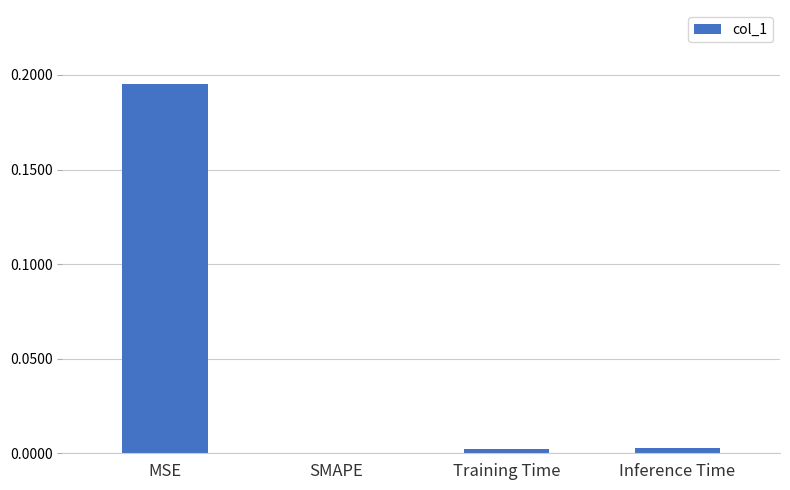

True or false: the data shows 0.1 at MSE.

False